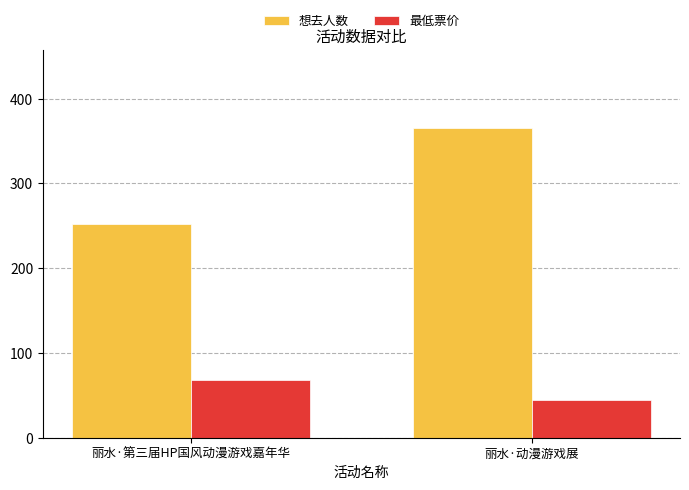

Which series has the widest spread of values?

想去人数